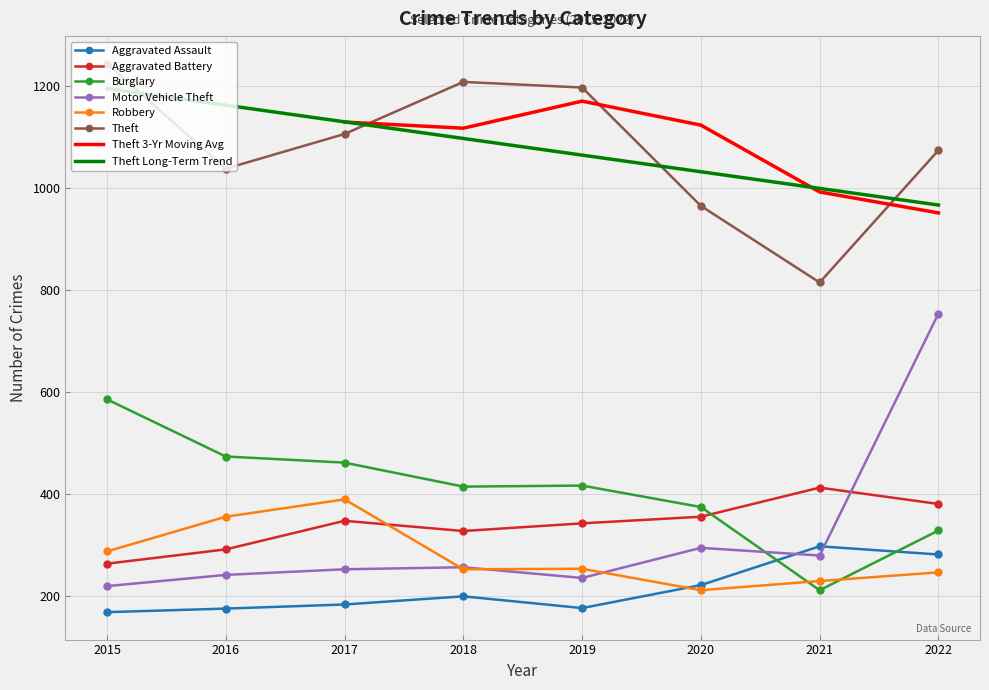

At which category is the sum across all series the highest?

2022